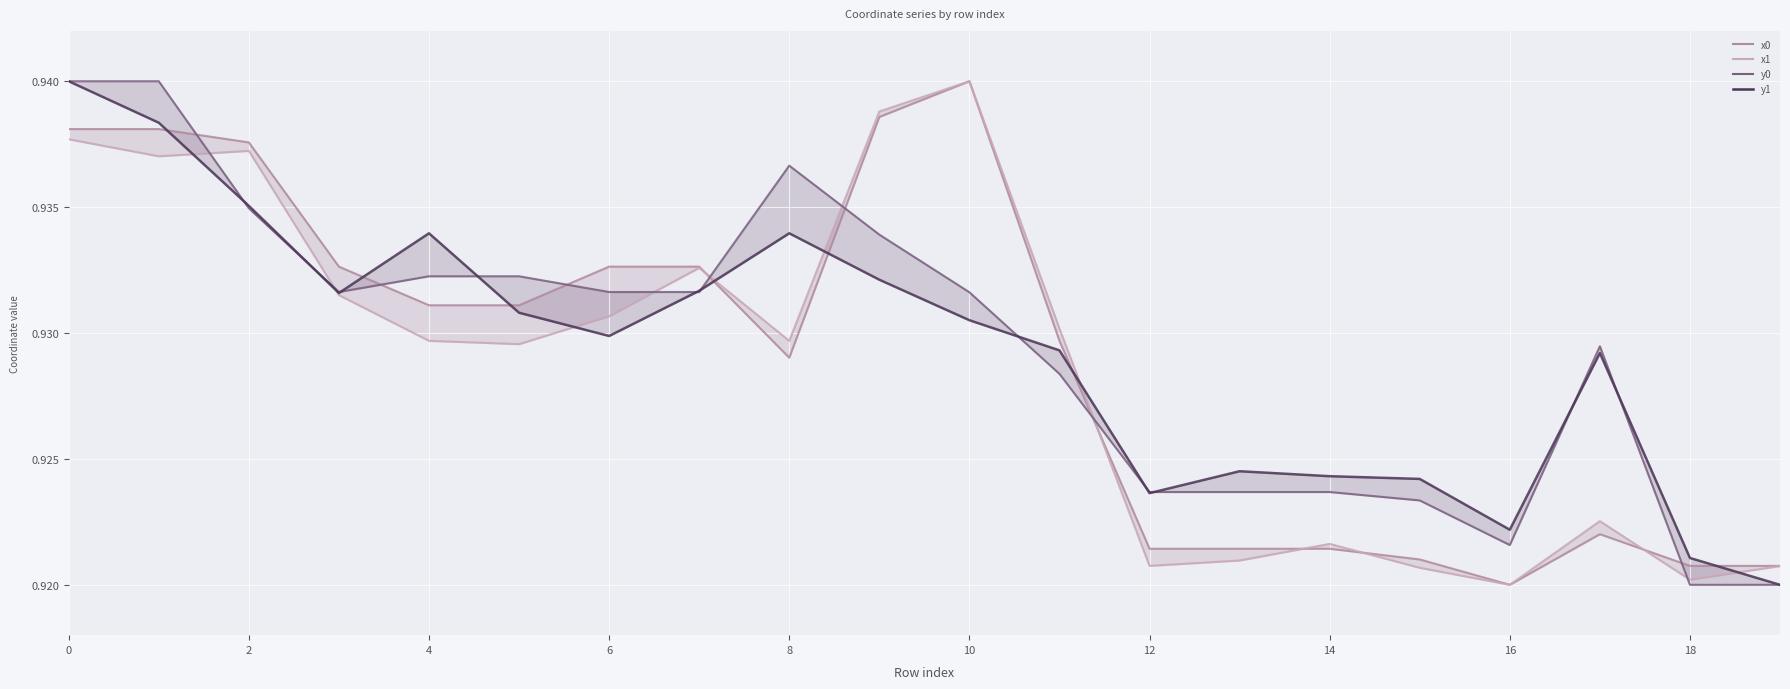

How many interior local valleys does the x1 series have?

6